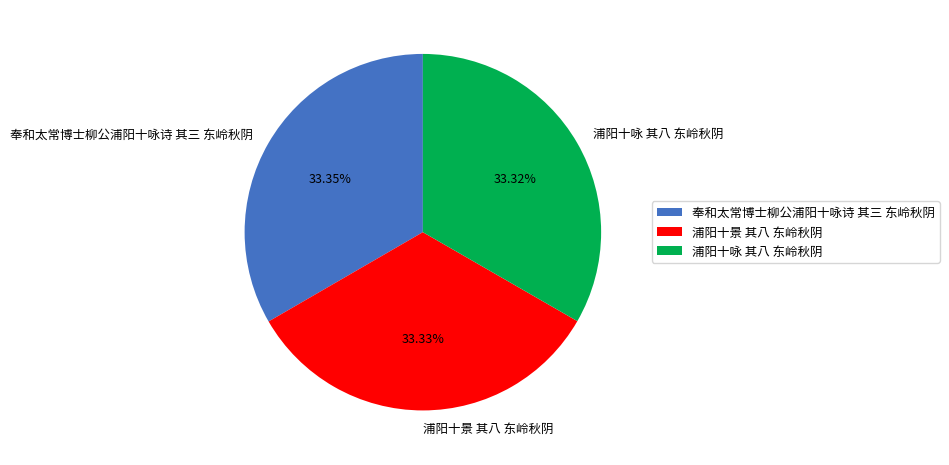

Is 浦阳十咏 其八 东岭秋阴 the majority of the pie?

No